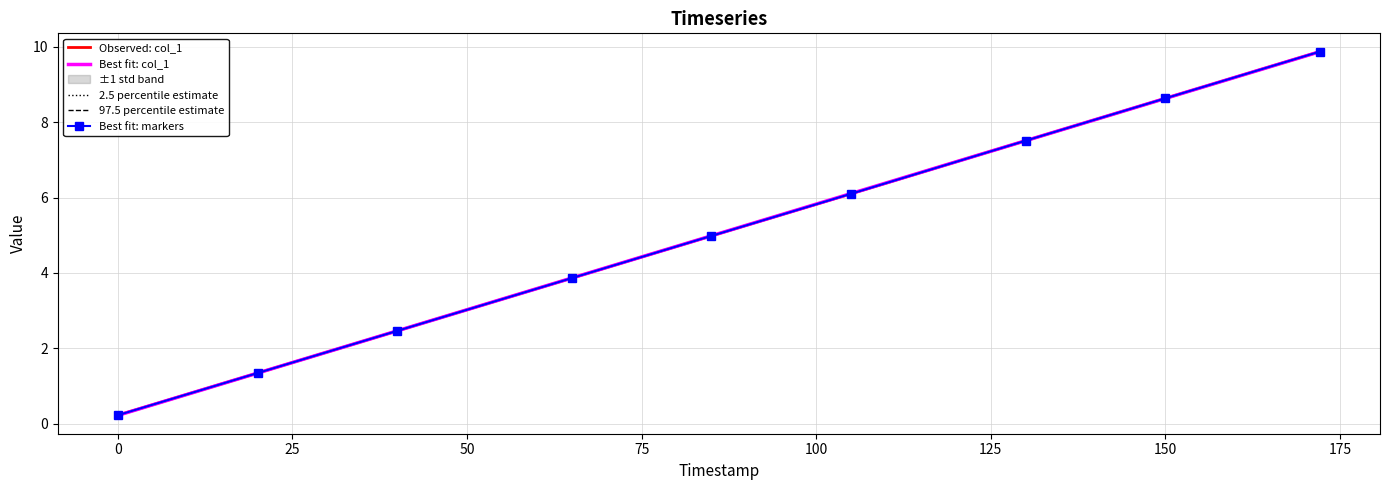

What is the average value?

5.1